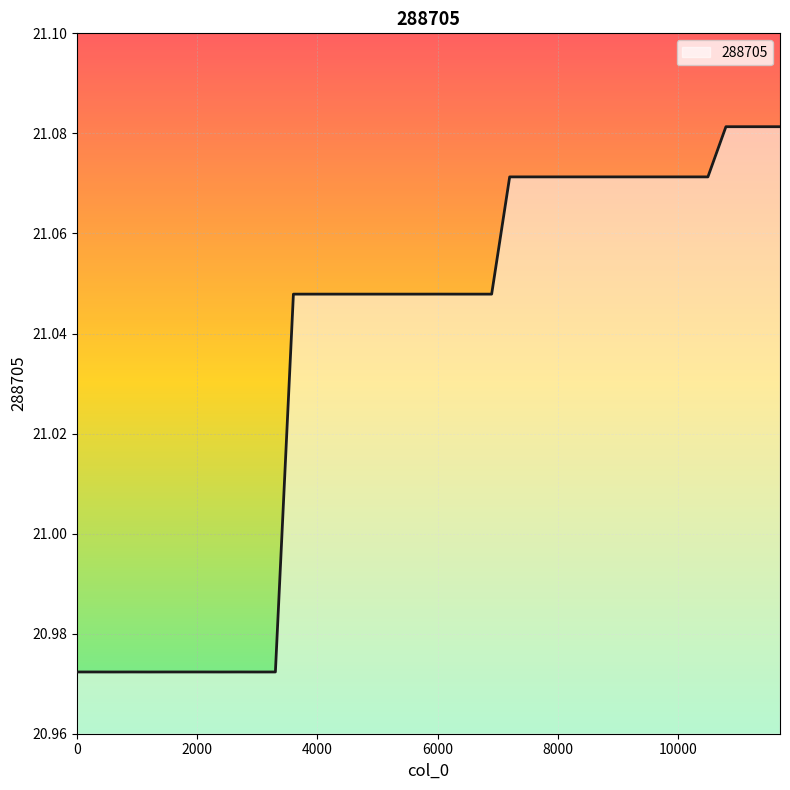

How many lines are shown in the chart?

1